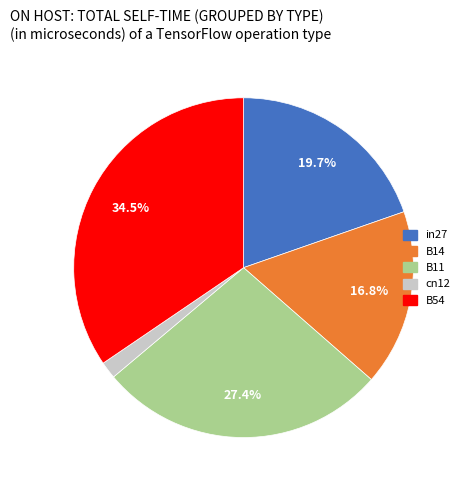

Does B14 represent more than half of the total?

No